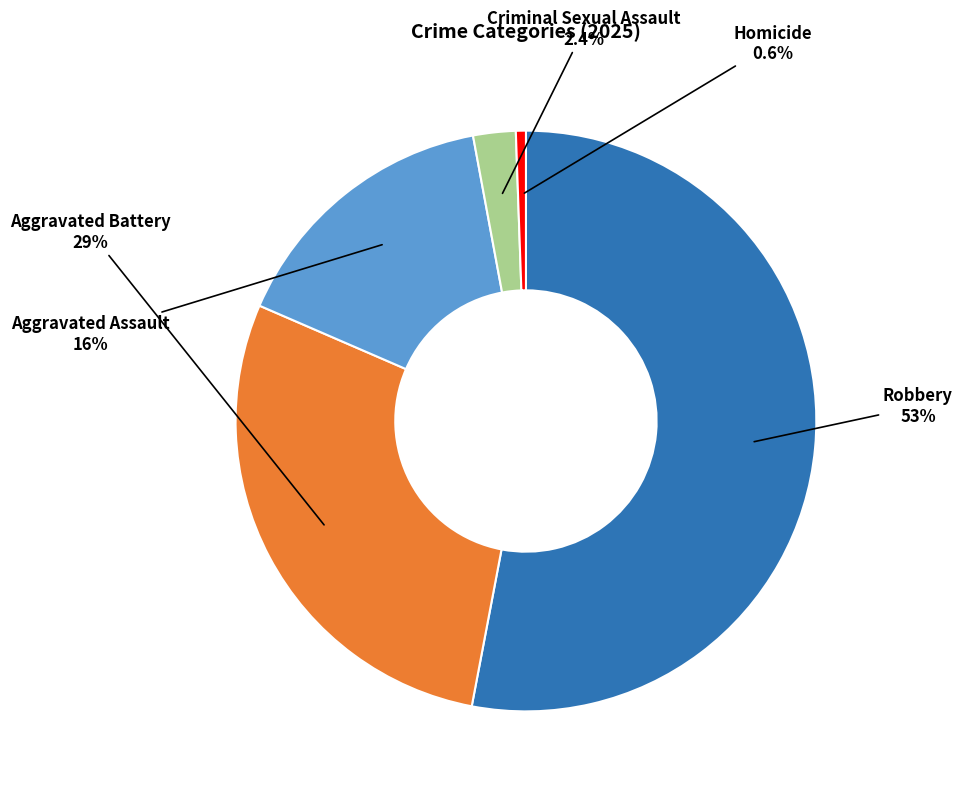

Count the number of slices in the pie.

5